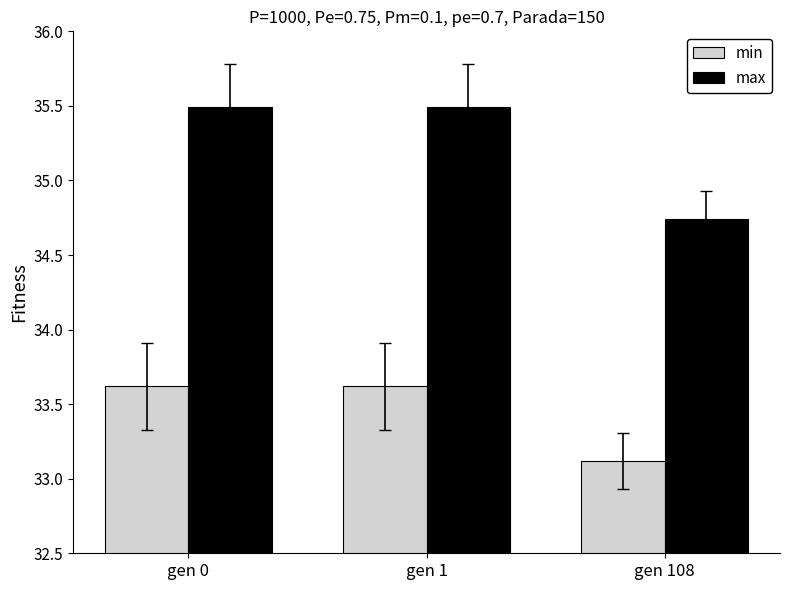

What is the average value of the min series?

33.5